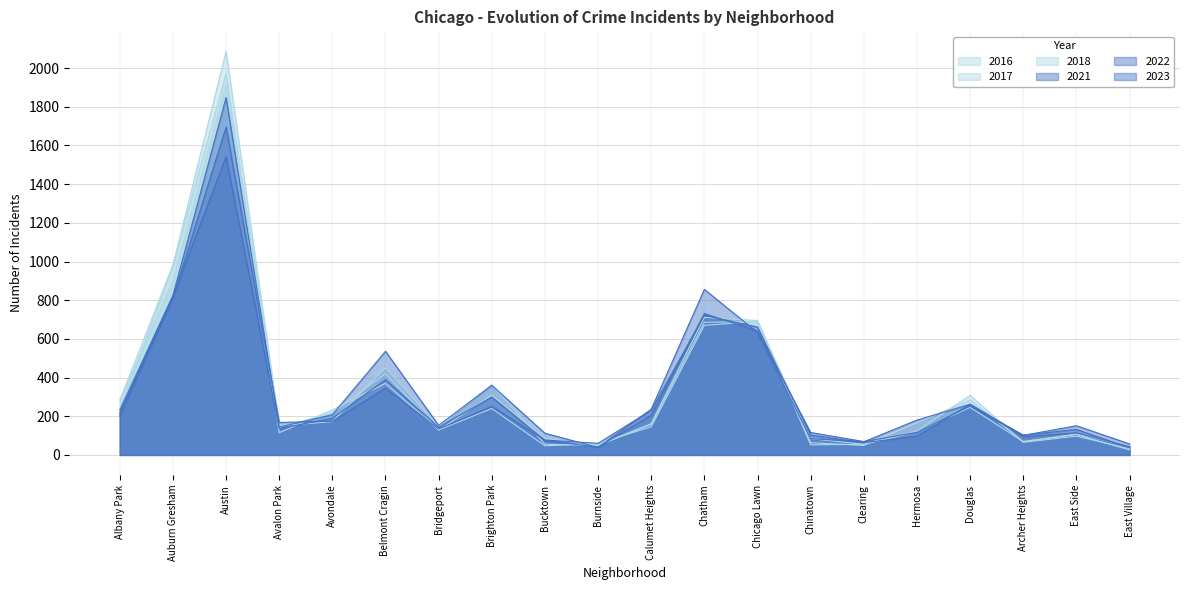

Reading left to right, list all the values displayed in this chart.

2023: Albany Park=232	Auburn Gresham=825	Austin=1848	Avalon Park=144	Avondale=208	Belmont Cragin=536	Bridgeport=153	Brighton Park=360	Bucktown=112	Burnside=39	Calumet Heights=236	Chatham=856	Chicago Lawn=633	Chinatown=84	Clearing=68	Hermosa=180	Douglas=262	Archer Heights=101	East Side=151	East Village=57
2017: Albany Park=235	Auburn Gresham=978	Austin=1972	Avalon Park=142	Avondale=218	Belmont Cragin=420	Bridgeport=128	Brighton Park=309	Bucktown=85	Burnside=50	Calumet Heights=162	Chatham=711	Chicago Lawn=695	Chinatown=63	Clearing=49	Hermosa=166	Douglas=285	Archer Heights=69	East Side=108	East Village=46
2022: Albany Park=216	Auburn Gresham=819	Austin=1542	Avalon Park=136	Avondale=190	Belmont Cragin=389	Bridgeport=143	Brighton Park=299	Bucktown=75	Burnside=40	Calumet Heights=206	Chatham=731	Chicago Lawn=641	Chinatown=116	Clearing=69	Hermosa=117	Douglas=253	Archer Heights=102	East Side=132	East Village=37
2016: Albany Park=282	Auburn Gresham=983	Austin=2086	Avalon Park=151	Avondale=172	Belmont Cragin=451	Bridgeport=147	Brighton Park=363	Bucktown=55	Burnside=49	Calumet Heights=157	Chatham=686	Chicago Lawn=690	Chinatown=84	Clearing=55	Hermosa=124	Douglas=308	Archer Heights=65	East Side=97	East Village=32
2021: Albany Park=203	Auburn Gresham=811	Austin=1695	Avalon Park=168	Avondale=174	Belmont Cragin=346	Bridgeport=134	Brighton Park=251	Bucktown=77	Burnside=60	Calumet Heights=231	Chatham=722	Chicago Lawn=661	Chinatown=103	Clearing=63	Hermosa=97	Douglas=262	Archer Heights=94	East Side=114	East Village=43
2018: Albany Park=281	Auburn Gresham=898	Austin=1912	Avalon Park=115	Avondale=233	Belmont Cragin=370	Bridgeport=129	Brighton Park=240	Bucktown=47	Burnside=60	Calumet Heights=145	Chatham=670	Chicago Lawn=691	Chinatown=52	Clearing=55	Hermosa=119	Douglas=246	Archer Heights=69	East Side=105	East Village=26